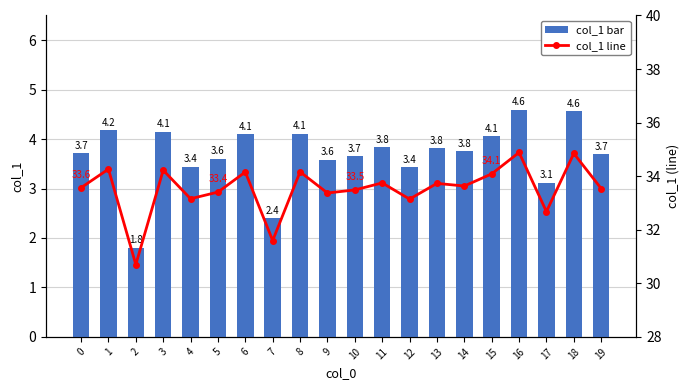

Rank the series by their maximum value, from lowest to highest.

col_1 bar, col_1 line